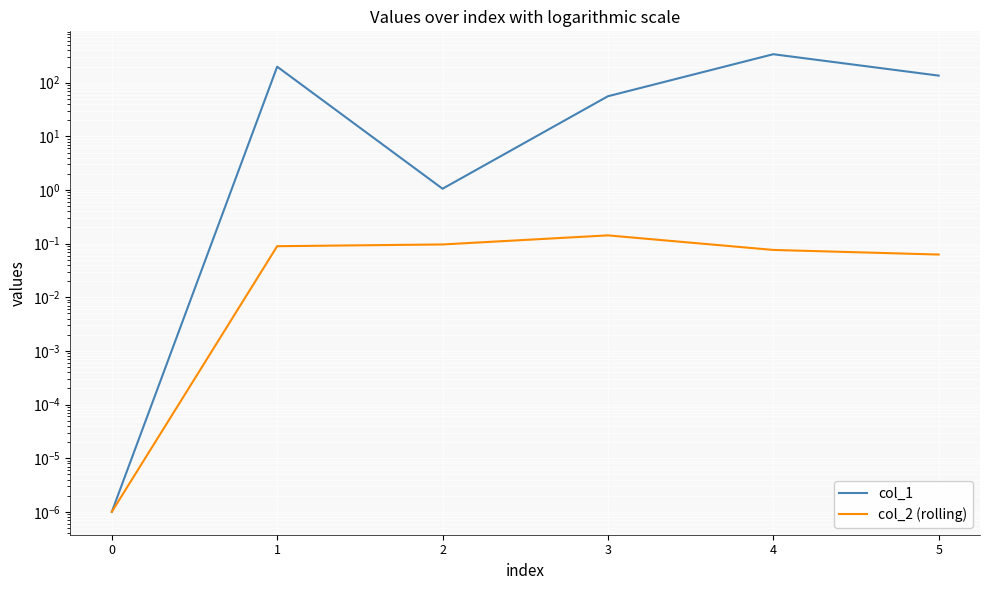

The col_2 (rolling) series shows 0.1 at 5. True or false?

False